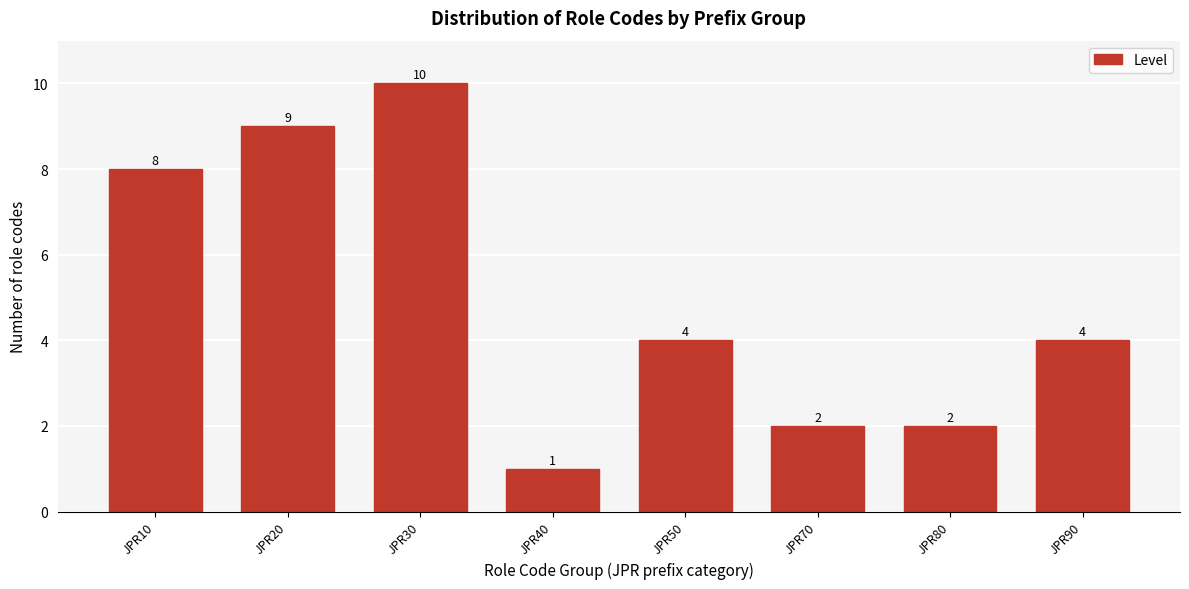

Reading left to right, list all the values displayed in this chart.

JPR10=8	JPR20=9	JPR30=10	JPR40=1	JPR50=4	JPR70=2	JPR80=2	JPR90=4